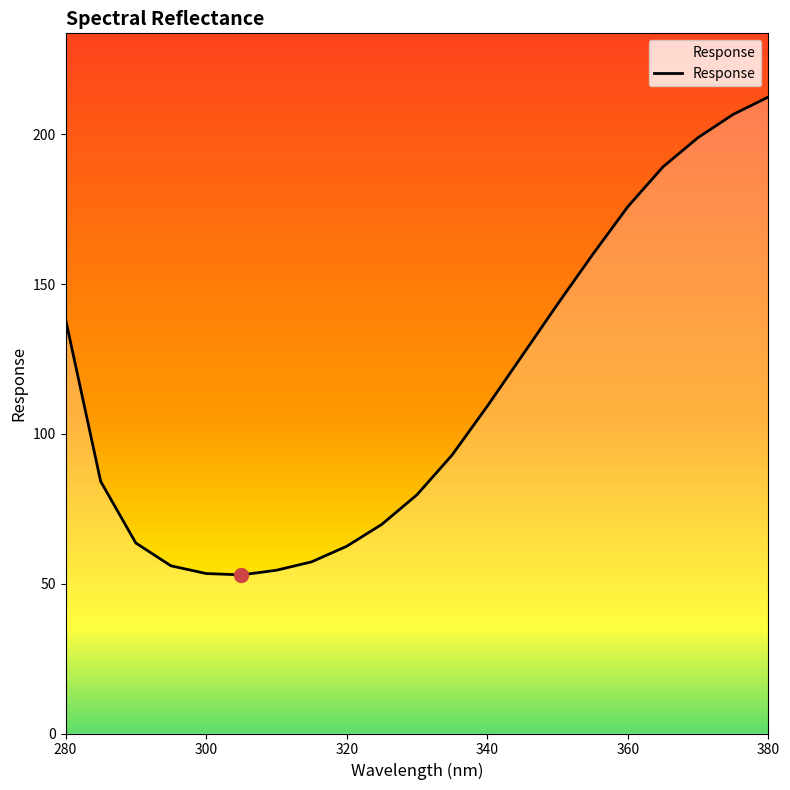

What is the smallest value displayed?

52.9